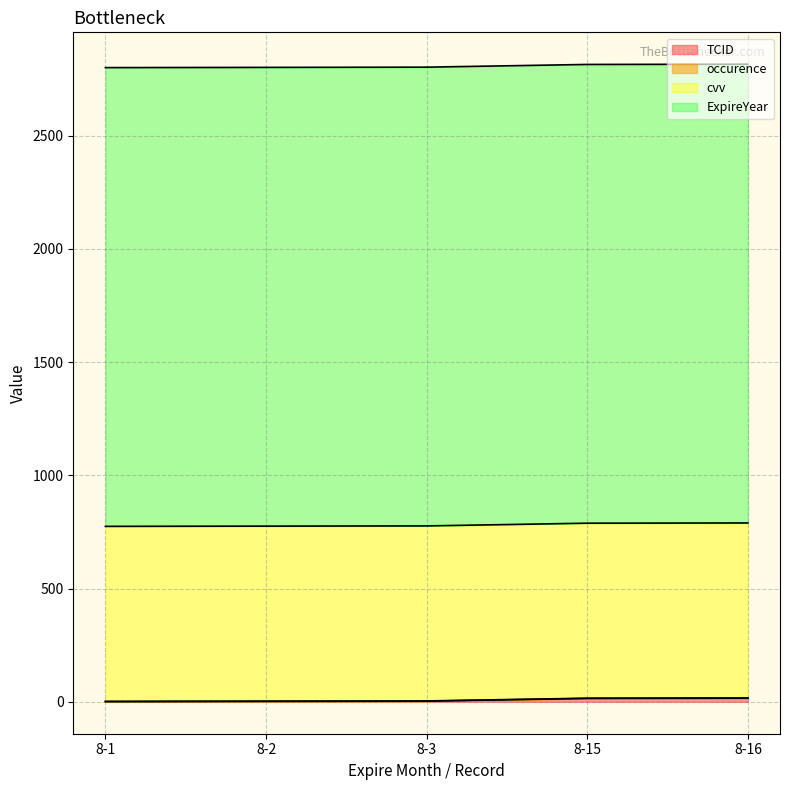

Which category has the highest value in the TCID series?

8-16